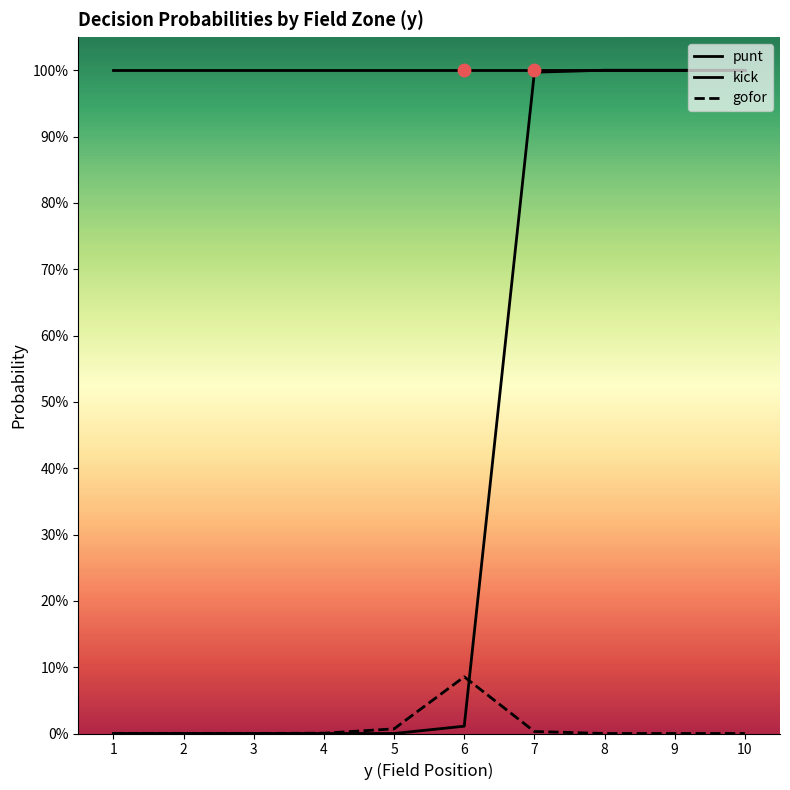

Is this an area chart (filled region under the line)?

No